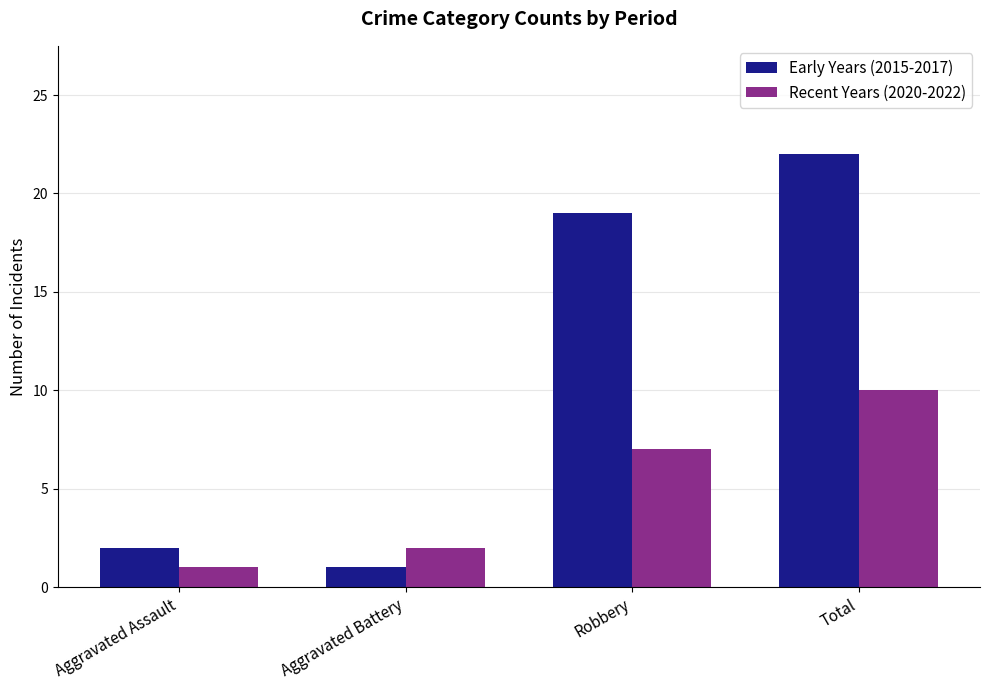

At Total, list the series in order from largest to smallest.

Early Years (2015-2017), Recent Years (2020-2022)